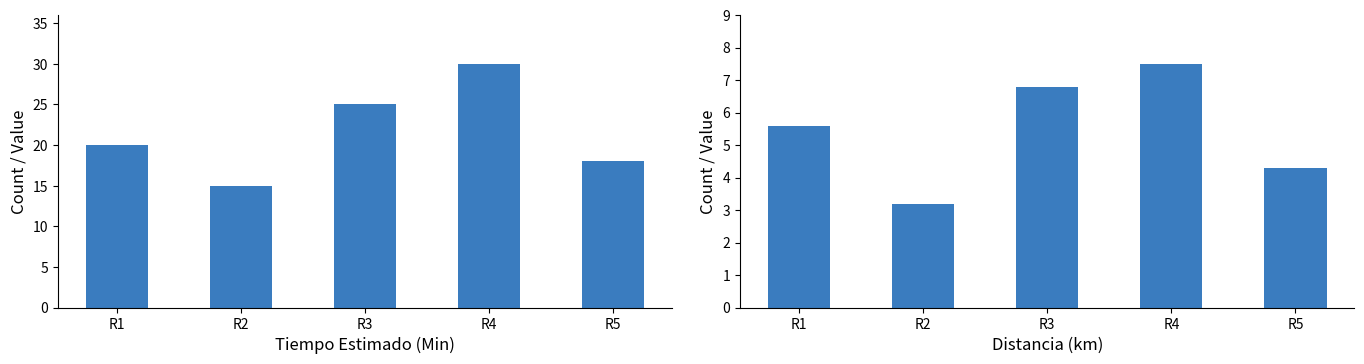

What is the value of the Distancia_km bar at the 4th from the left?

7.5